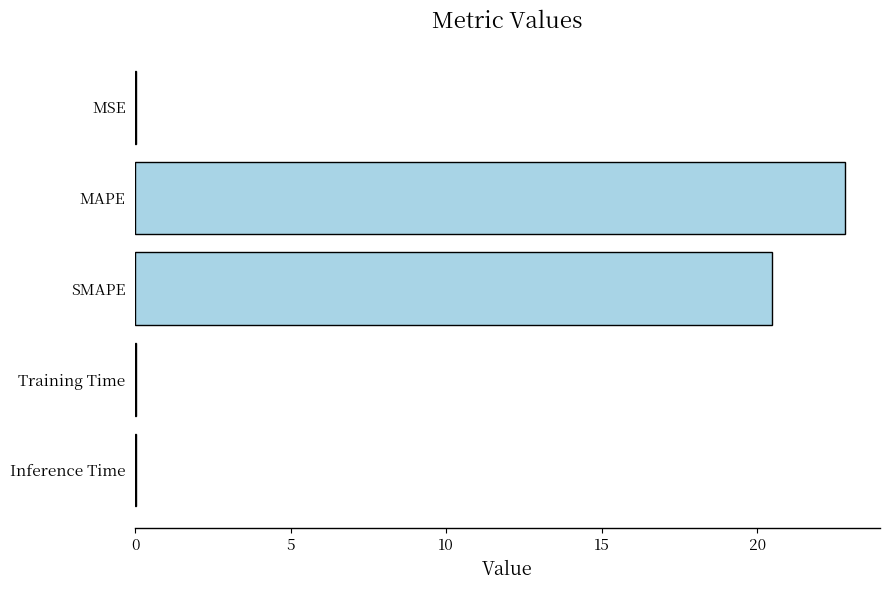

Which has a higher value, MAPE or MSE?

MAPE